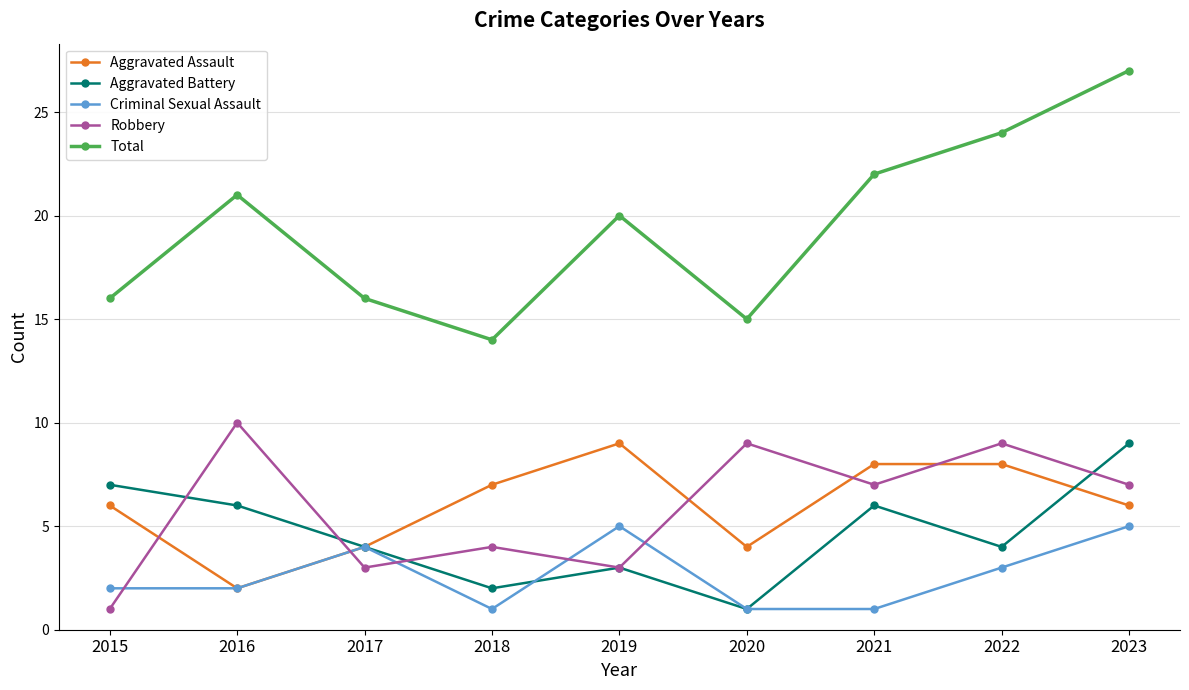

Reading left to right, transcribe all the data shown in this chart.

Aggravated Assault: 2015=6	2016=2	2017=4	2018=7	2019=9	2020=4	2021=8	2022=8	2023=6
Aggravated Battery: 2015=7	2016=6	2017=4	2018=2	2019=3	2020=1	2021=6	2022=4	2023=9
Criminal Sexual Assault: 2015=2	2016=2	2017=4	2018=1	2019=5	2020=1	2021=1	2022=3	2023=5
Robbery: 2015=1	2016=10	2017=3	2018=4	2019=3	2020=9	2021=7	2022=9	2023=7
Total: 2015=16	2016=21	2017=16	2018=14	2019=20	2020=15	2021=22	2022=24	2023=27